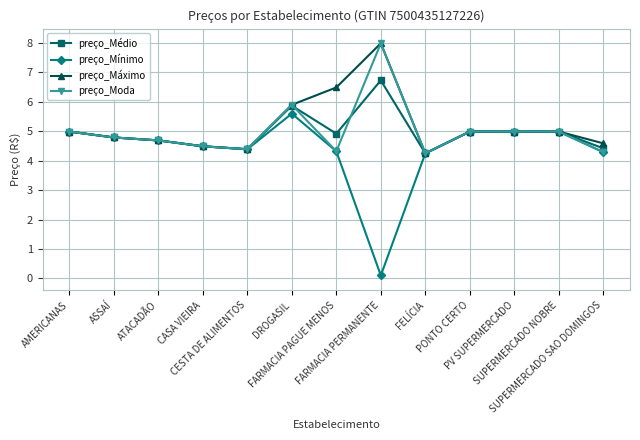

At which label does preço_Médio reach its peak?

FARMACIA PERMANENTE